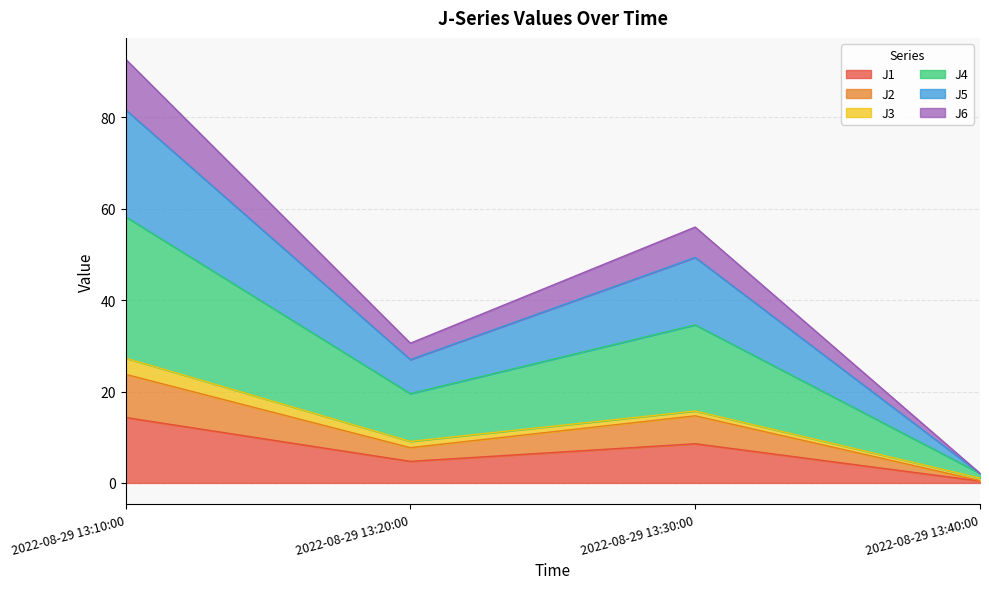

True or false: J6 and J2 intersect in this chart.

False